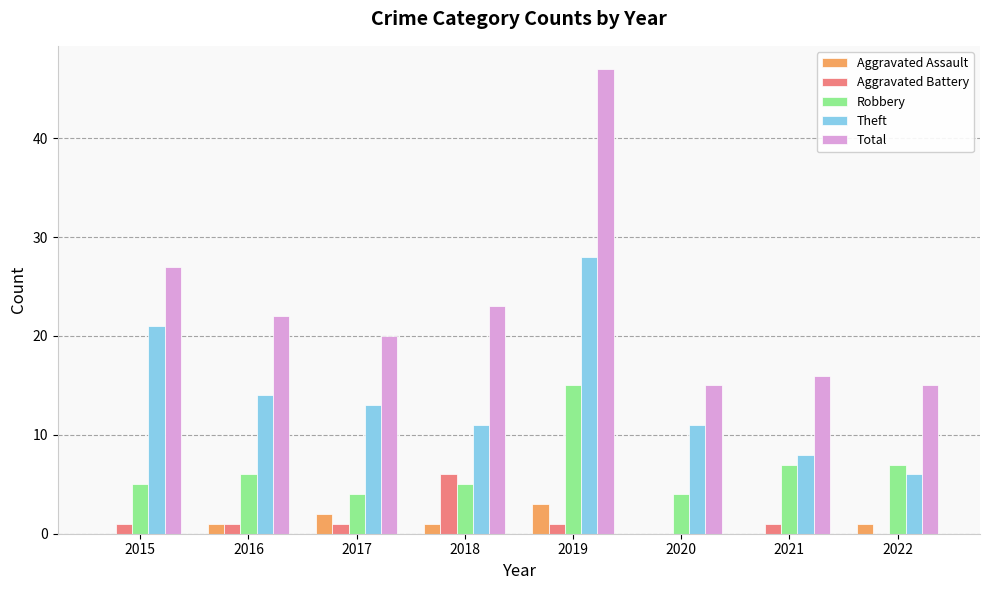

What is the average value of the Total series?

23